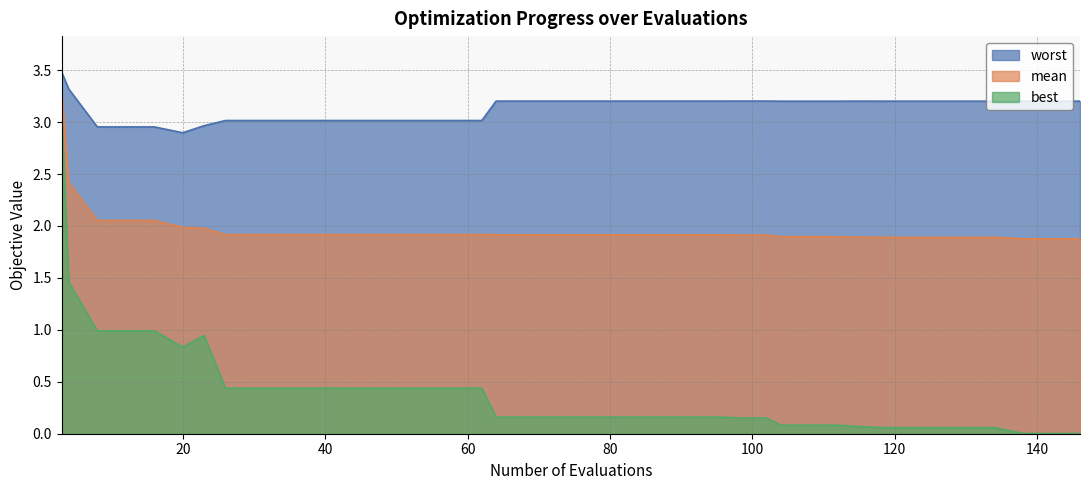

Which category has the highest value in the worst series?

evals